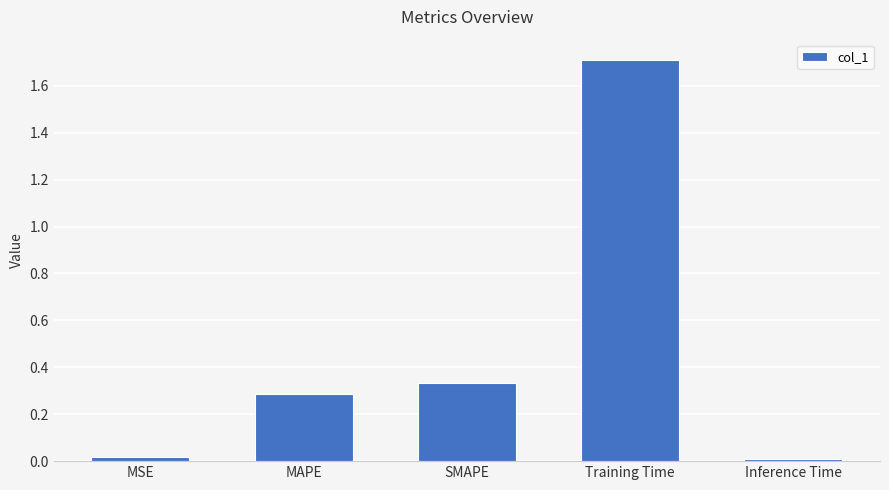

Which has a higher value, MSE or SMAPE?

SMAPE